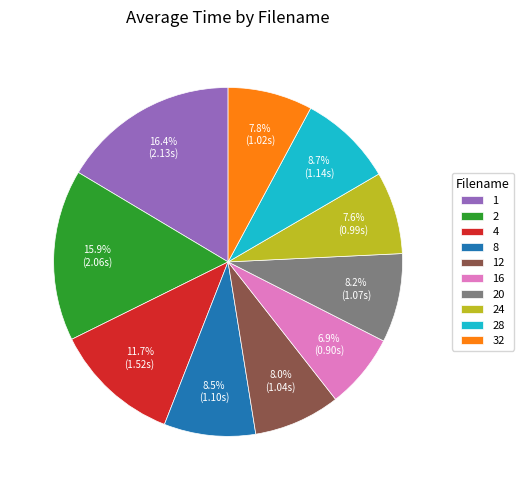

What percentage is NOT represented by 4?

88.3%